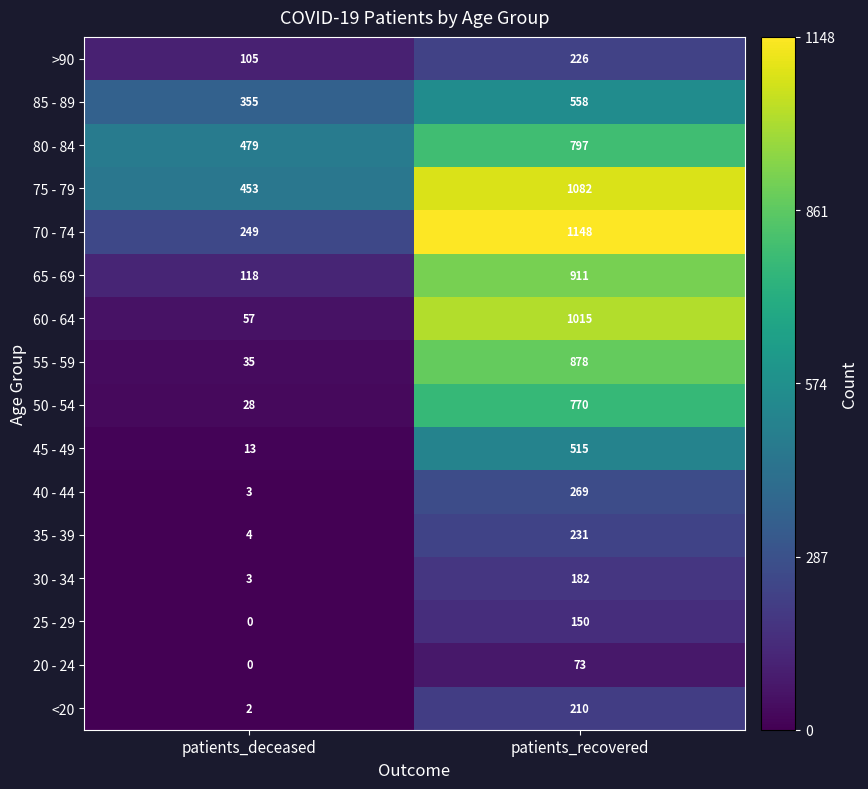

Which category has the lowest value across all series?

patients_deceased